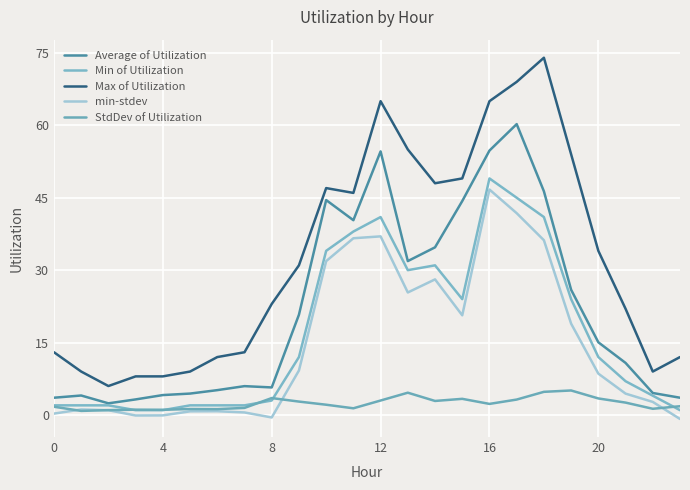

Reading right to left, extract all data points from this chart.

Average of Utilization: 3.6	4.6	10.8	15.1	25.9	46.3	60.2	54.8	44.3	34.7	31.9	54.6	40.4	44.5	20.8	5.7	6.0	5.2	4.4	4.1	3.2	2.4	4.0	3.6
Min of Utilization: 1.0	4.0	7.0	12.0	24.0	41.0	45.0	49.0	24.0	31.0	30.0	41.0	38.0	34.0	12.0	3.0	2.0	2.0	2.0	1.0	1.0	2.0	2.0	2.0
Max of Utilization: 12.0	9.0	22.0	34.0	54.0	74.0	69.0	65.0	49.0	48.0	55.0	65.0	46.0	47.0	31.0	23.0	13.0	12.0	9.0	8.0	8.0	6.0	9.0	13.0
min-stdev: -0.8	2.7	4.4	8.6	18.9	36.2	41.8	46.7	20.6	28.1	25.4	37.0	36.6	31.9	9.2	-0.5	0.5	0.8	0.8	-0.1	-0.1	1.0	1.1	0.3
StdDev of Utilization: 1.8	1.3	2.6	3.4	5.1	4.8	3.2	2.3	3.4	2.9	4.6	3.0	1.4	2.1	2.8	3.5	1.5	1.2	1.2	1.1	1.1	1.0	0.8	1.7